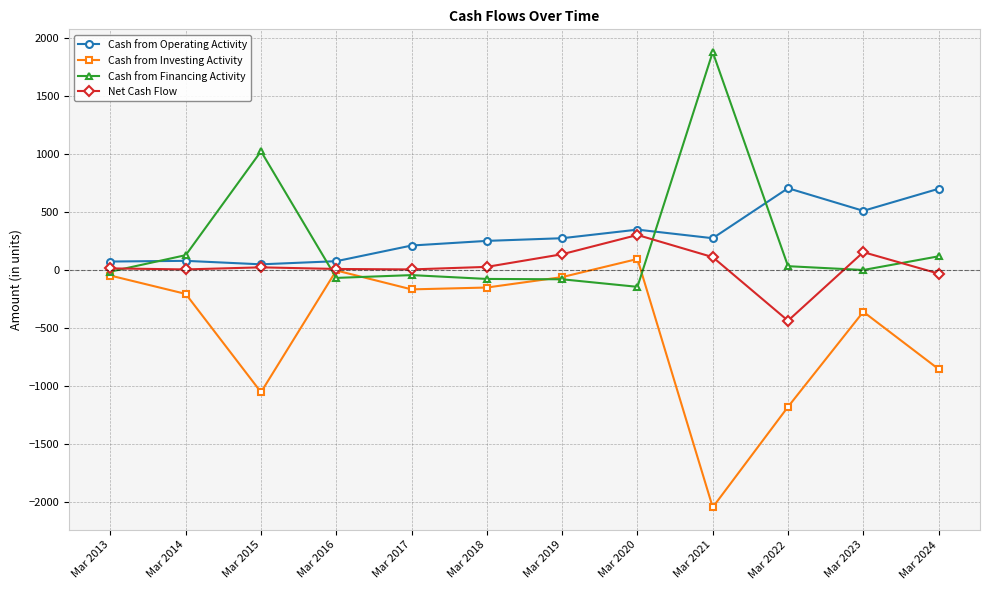

Does the chart display data point markers on the line(s)?

Yes